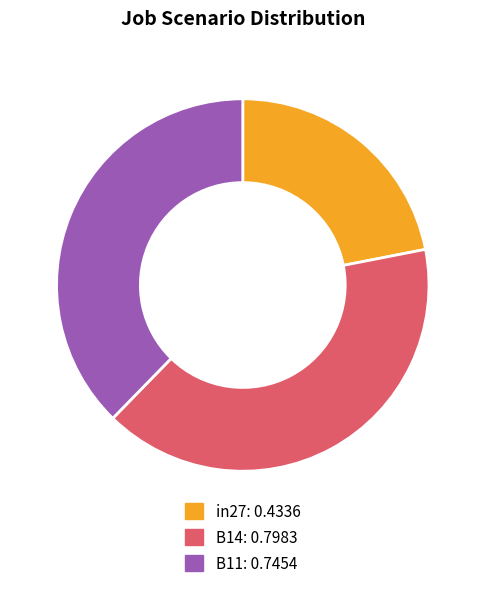

How many slices are in this pie chart?

3